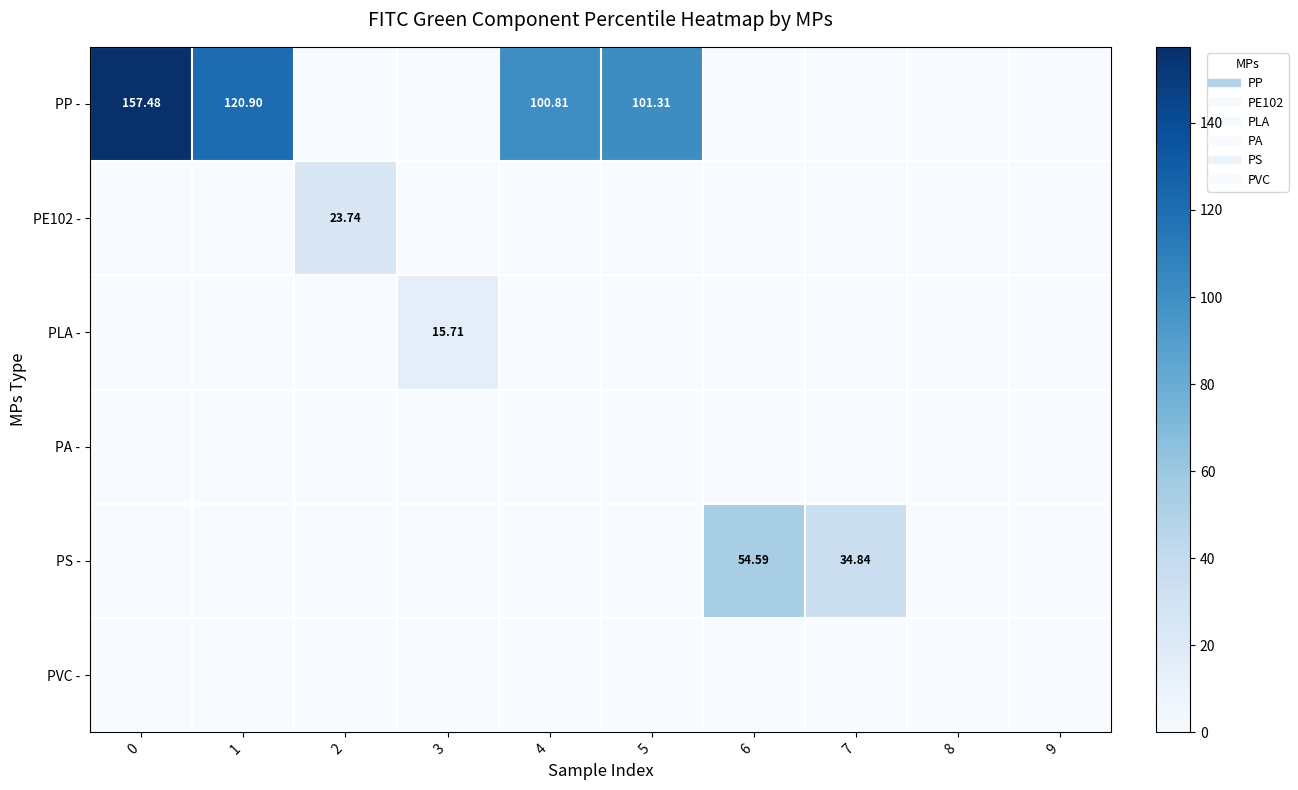

Is it true that PS - equals 26.1 at 1?

False